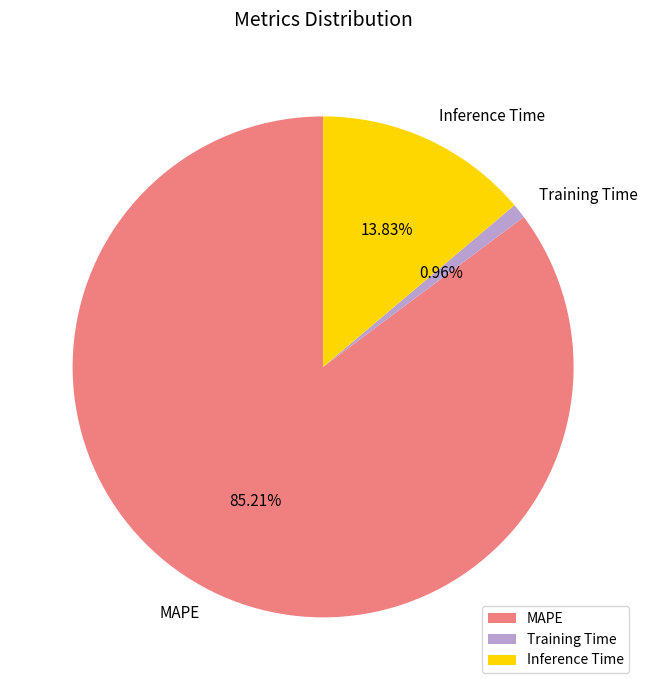

To the nearest percent, what is the average slice percentage?

33%